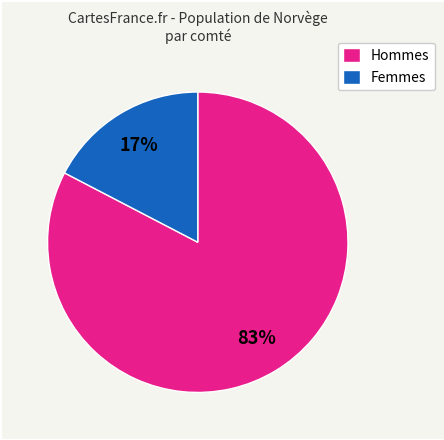

Which has a higher value, Hommes or Femmes?

Hommes